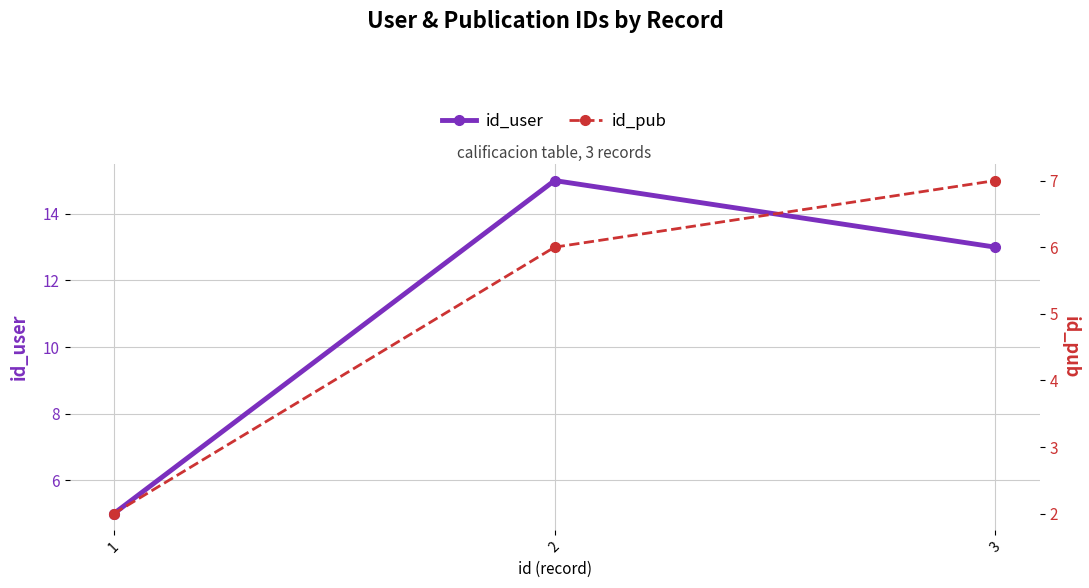

At 1, list the series in order from largest to smallest.

id_user, id_pub